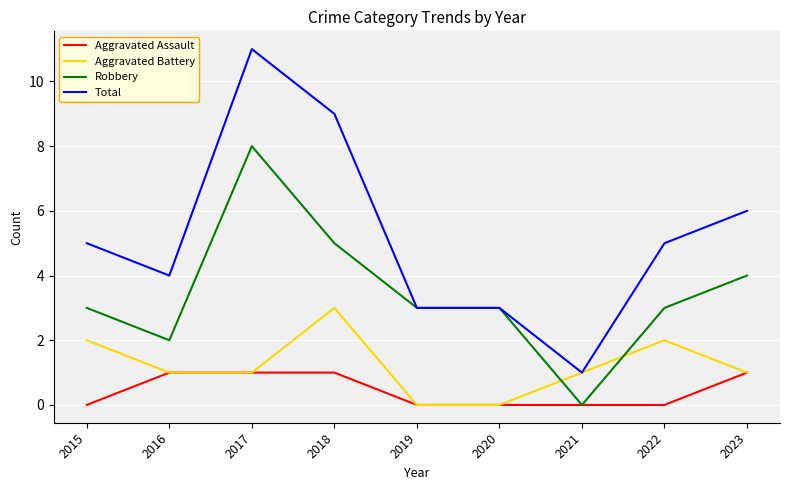

List the series in order of their peak value, lowest first.

Aggravated Assault, Aggravated Battery, Robbery, Total